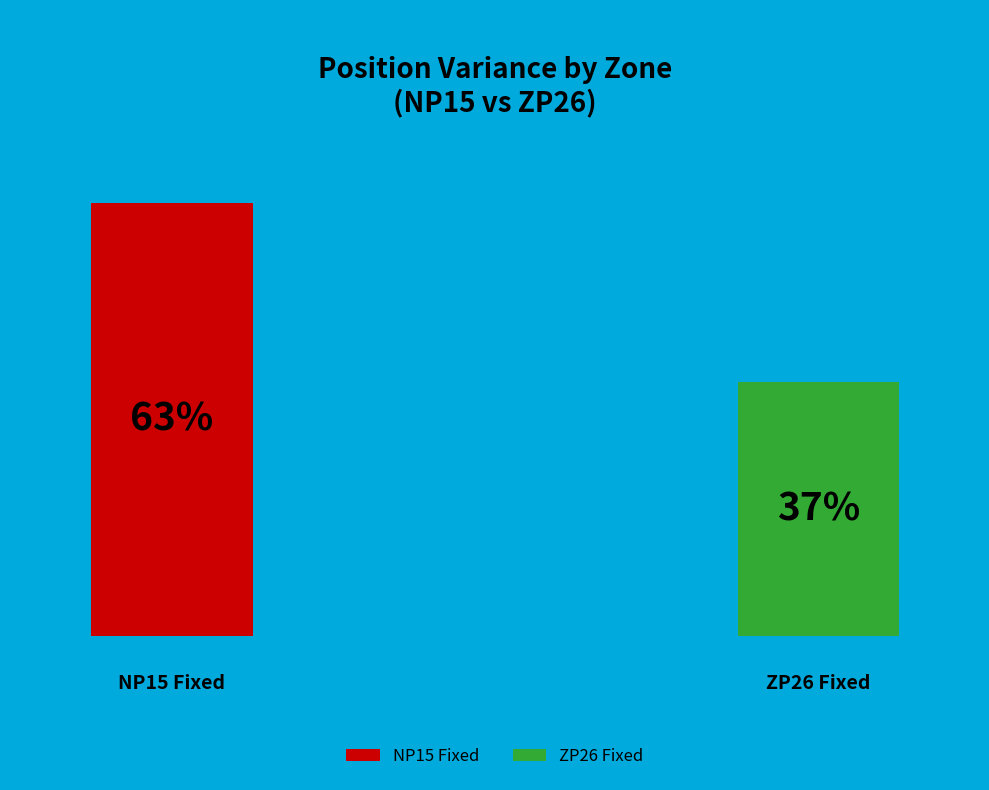

Do ZP26 Fixed and NP15 Fixed together represent more than half of the pie?

Yes